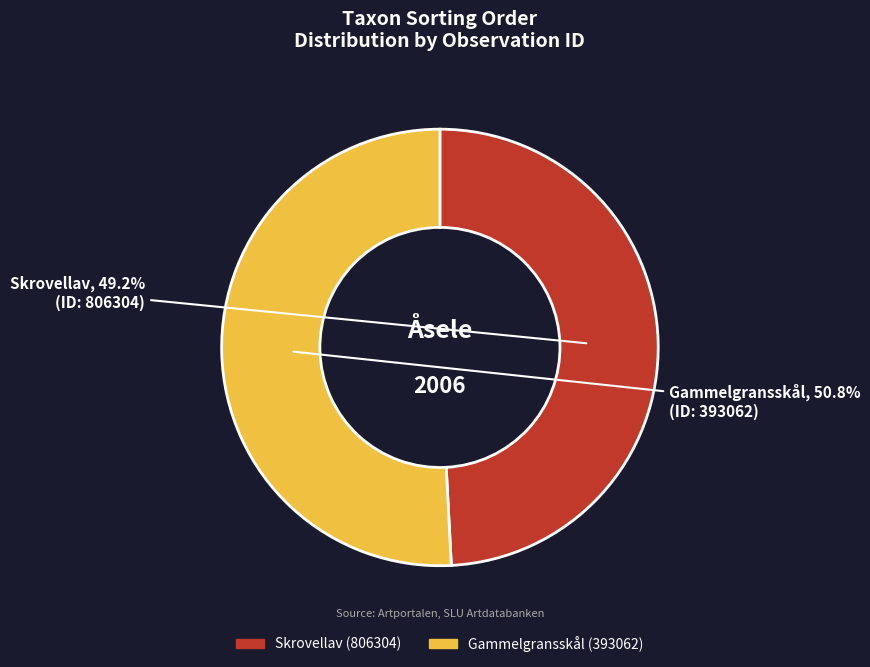

Between Gammelgransskål and Skrovellav, which is larger?

Gammelgransskål